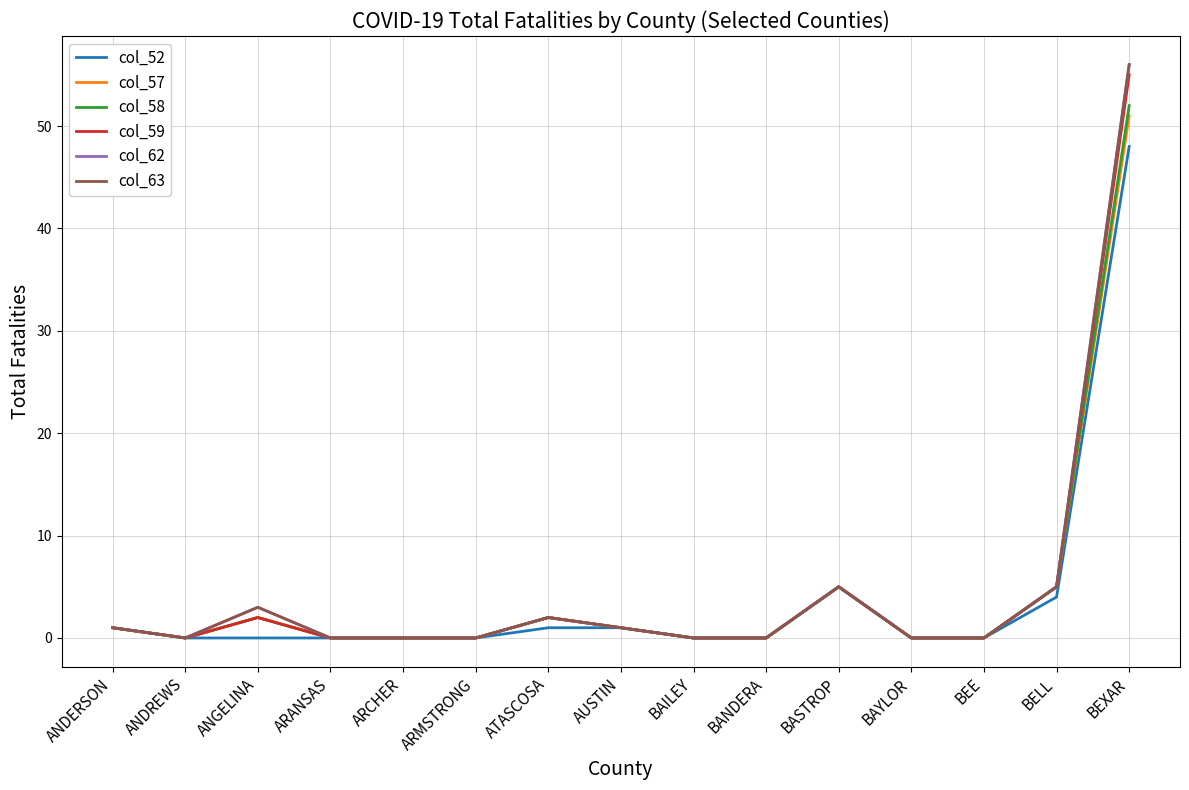

Which series has the largest total across all categories?

col_62